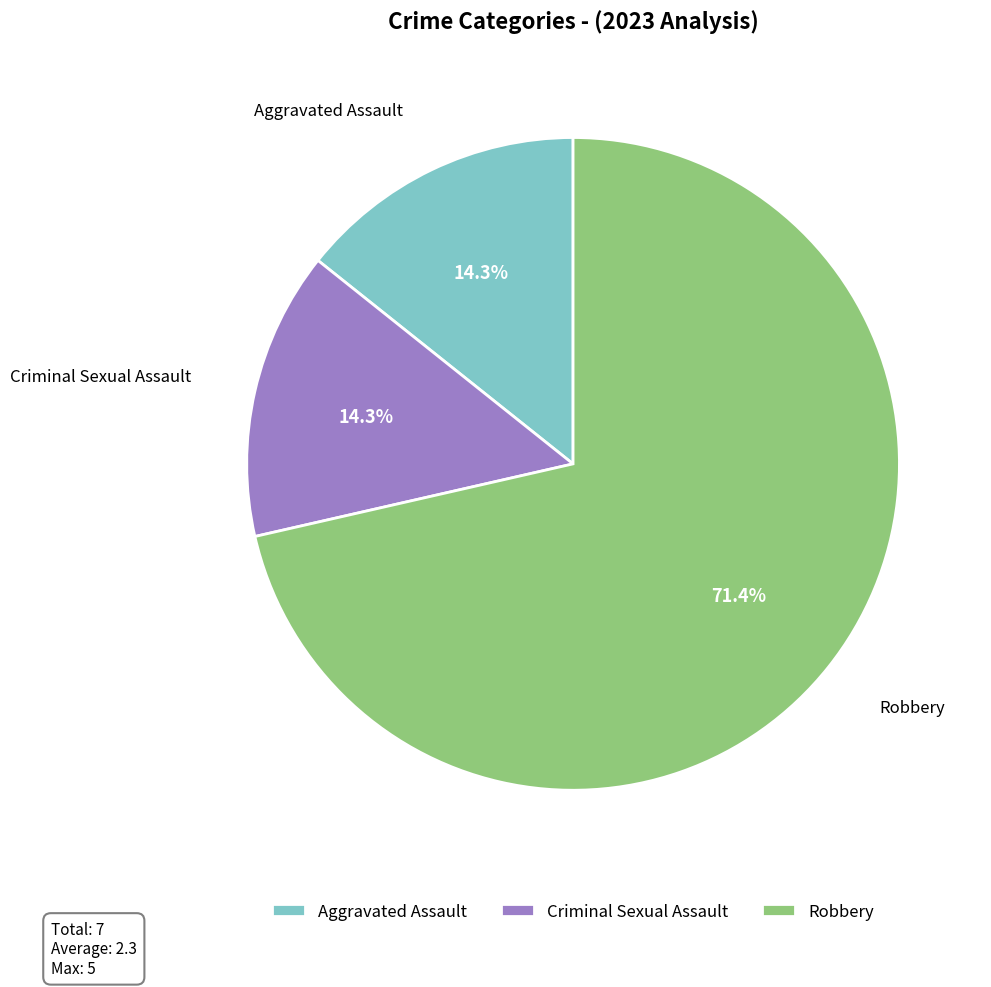

What percentage is the Aggravated Assault slice, to the nearest percent?

14%